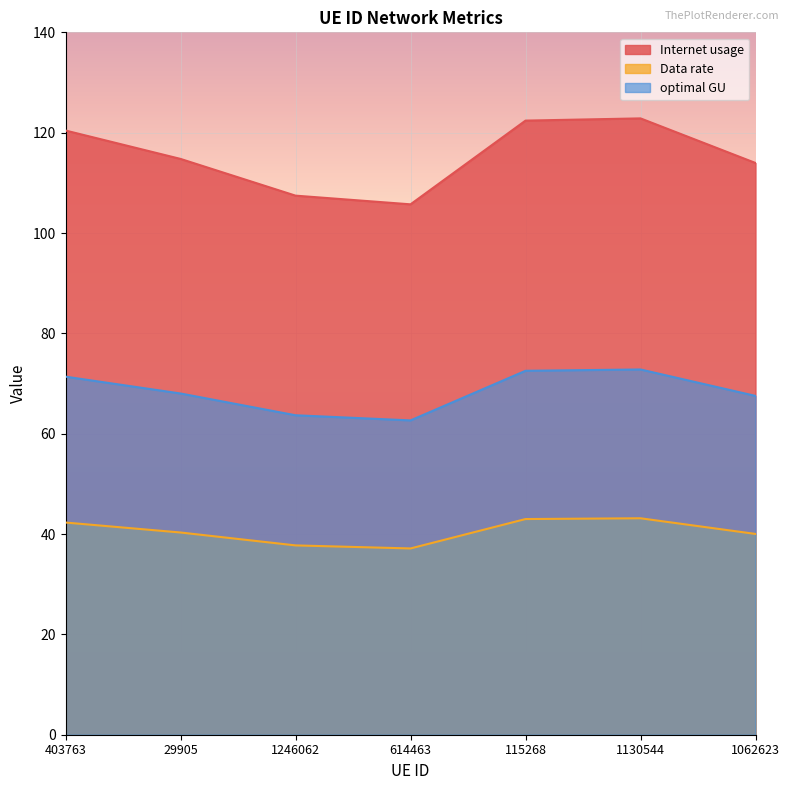

Is the value of optimal GU at 29905 greater than the value of Data rate at 614463?

Yes